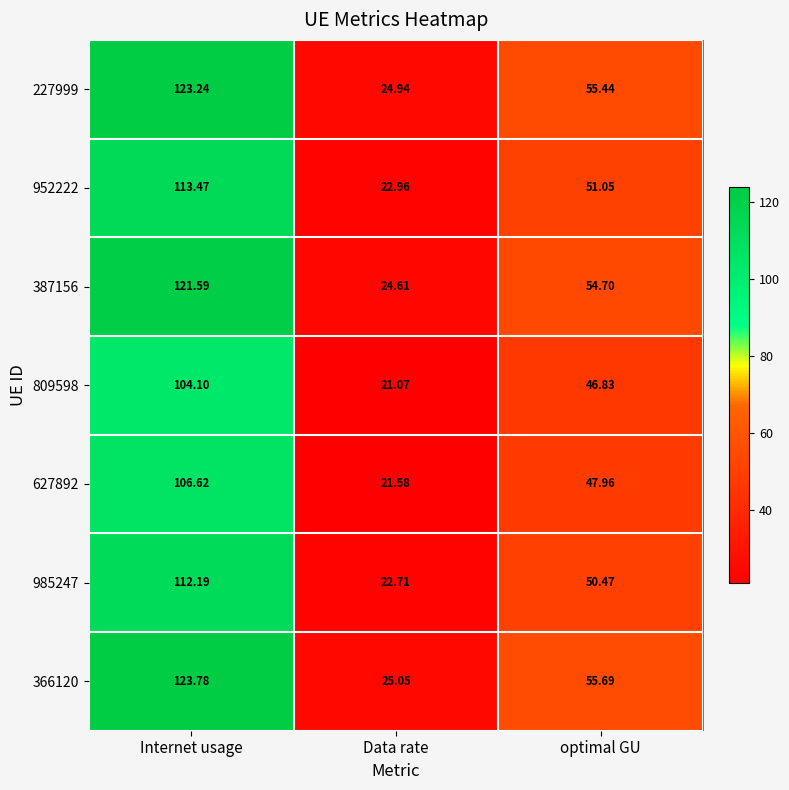

Where does the 366120 series first go above 55?

Internet usage